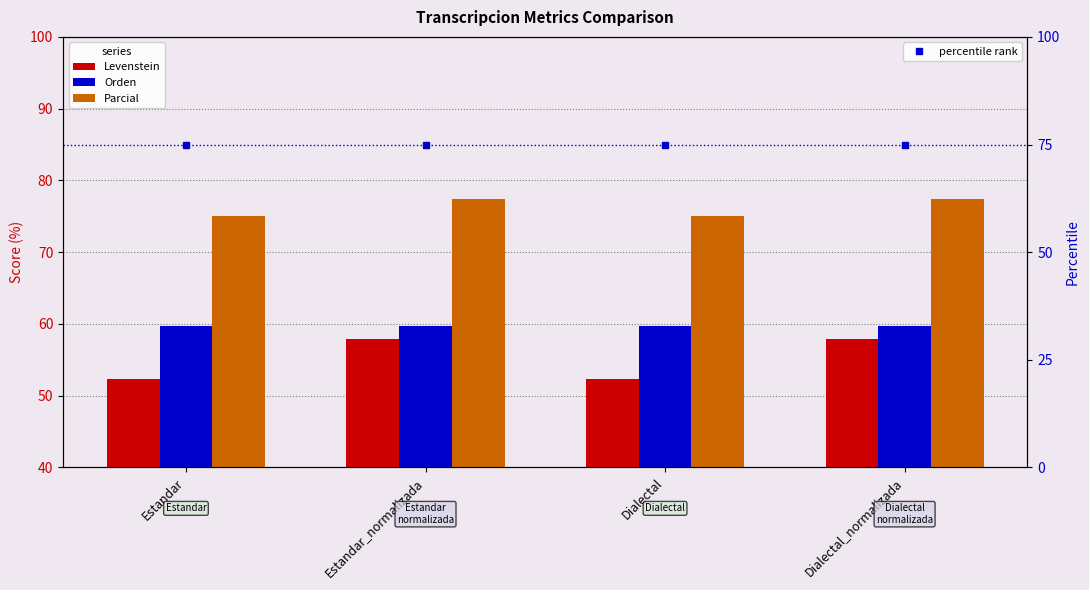

Is it true that Levenstein equals 14.9 at Estandar_normalizada?

False